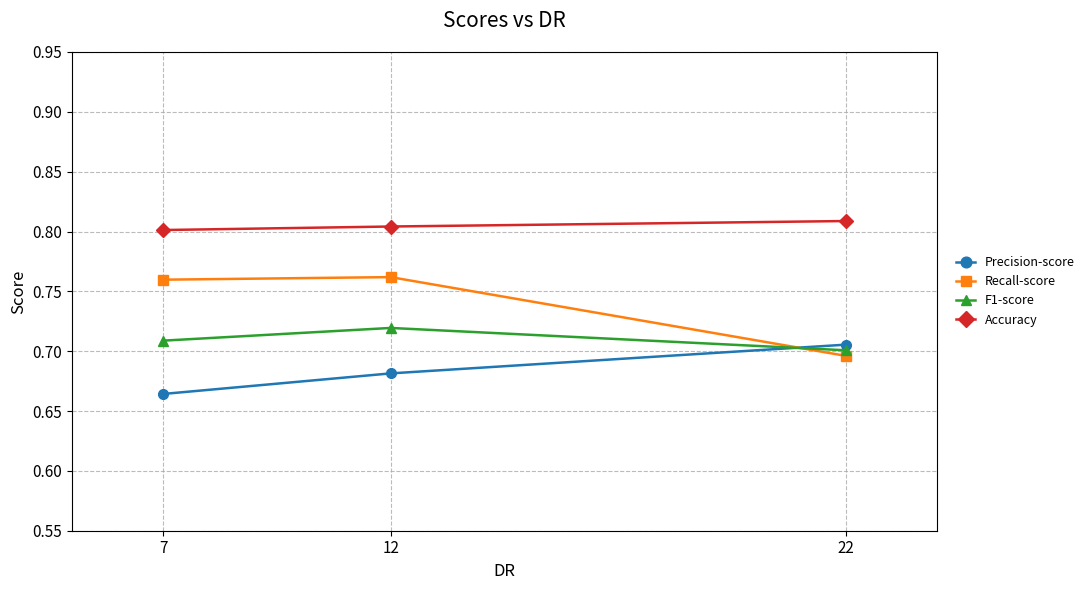

Which series has the largest total across all categories?

Accuracy